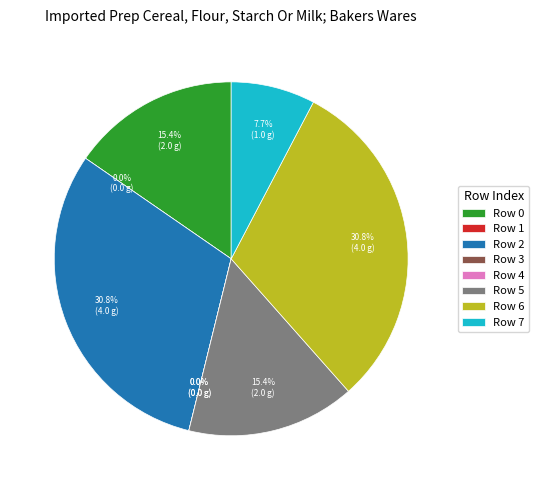

Which category has the smallest portion of the pie?

1